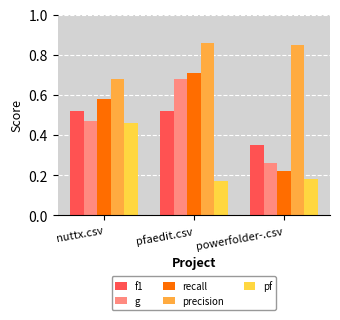

Is it true that recall equals 1.0 at nuttx.csv?

False